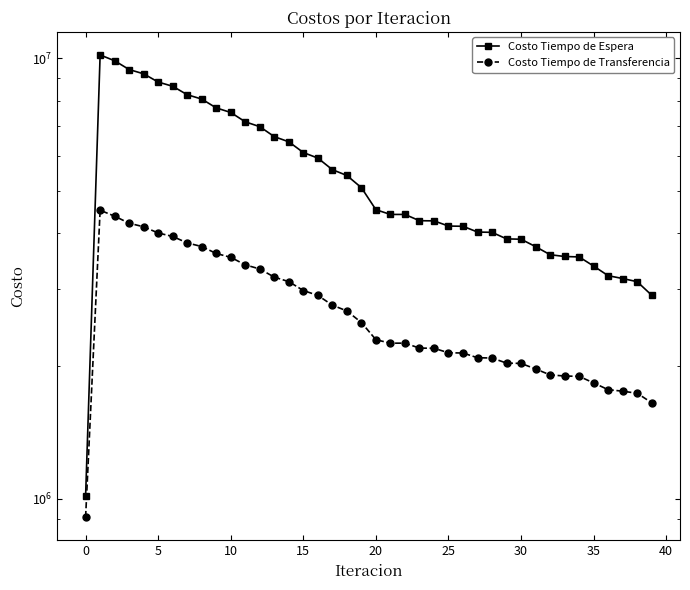

What is the minimum value for Costo Tiempo de Transferencia?

909366.4